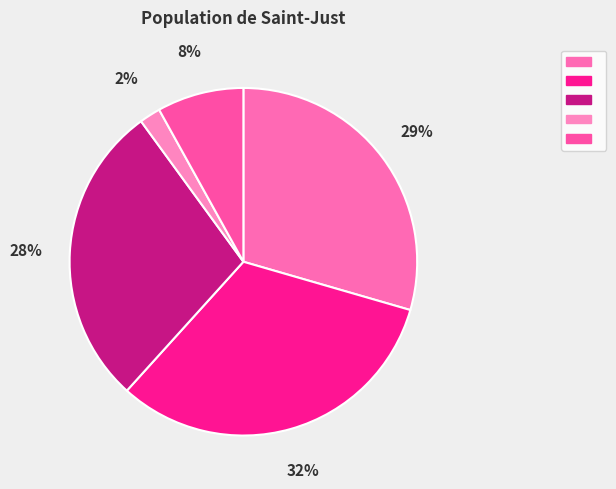

How many segments does this pie chart have?

5